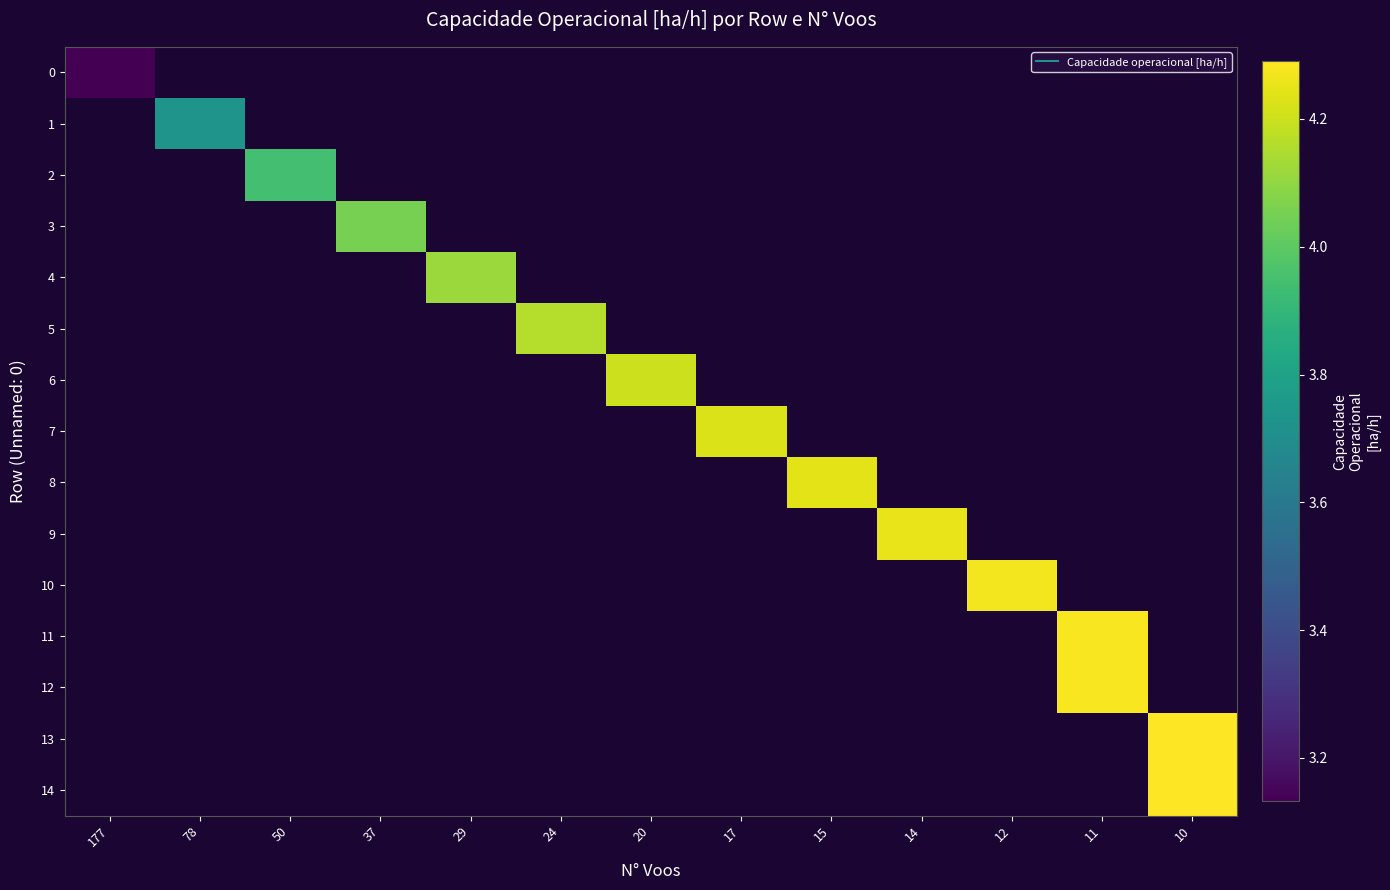

Which category has the highest value in the row_0 series?

177